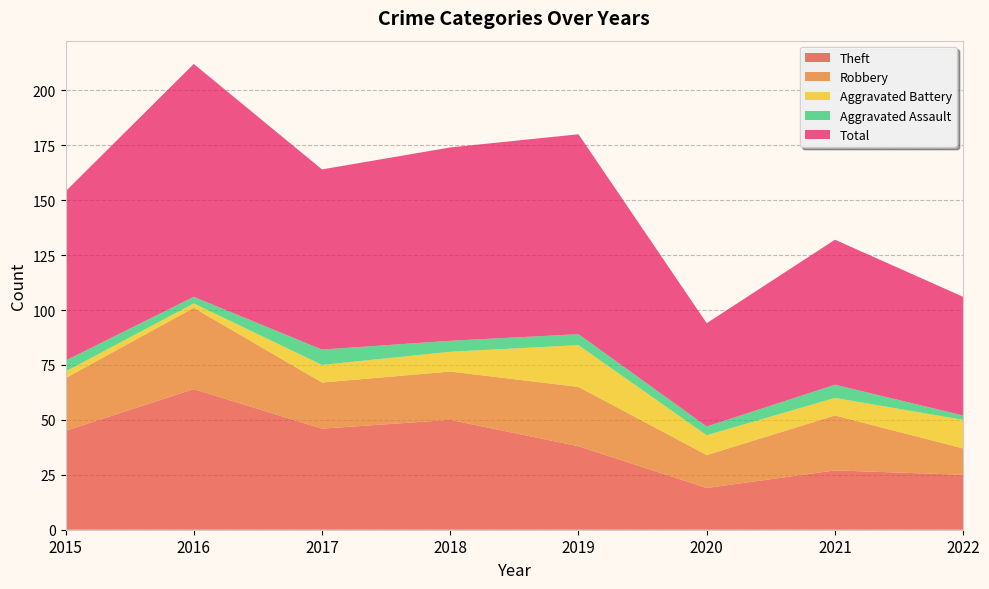

Reading left to right, transcribe all the data shown in this chart.

Theft: 45	64	46	50	38	19	27	25
Robbery: 24	37	21	22	27	15	25	12
Aggravated Battery: 3	2	8	9	19	9	8	13
Aggravated Assault: 5	3	7	5	5	4	6	2
Total: 77	106	82	88	91	47	66	54